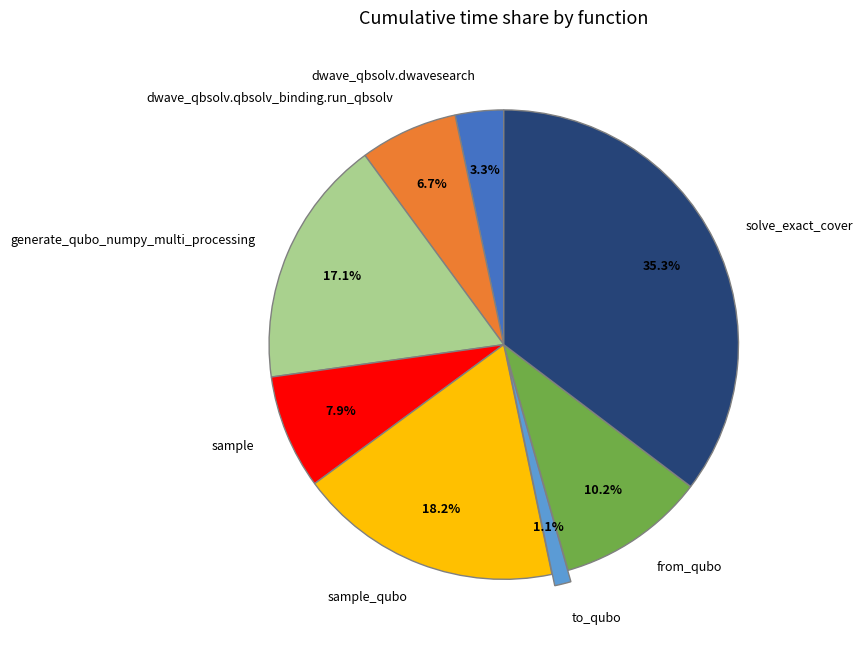

Which slice is the smallest?

to_qubo